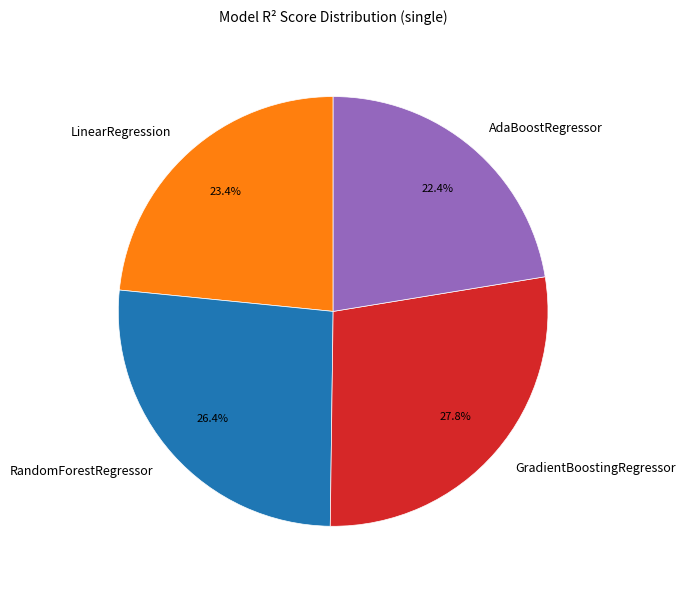

To the nearest percent, what is the combined percentage of AdaBoostRegressor and LinearRegression?

46%